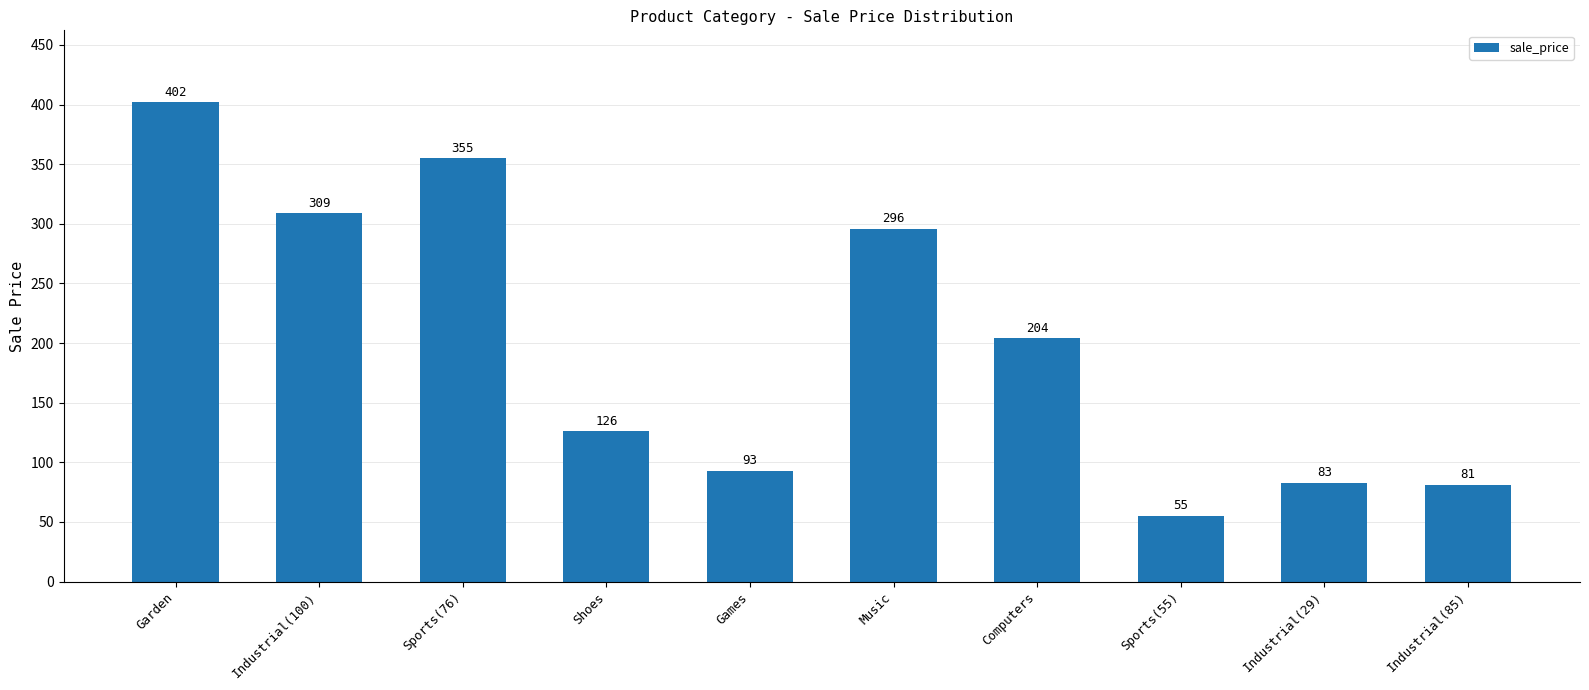

At which category does the chart reach its minimum across all series?

Sports(55)